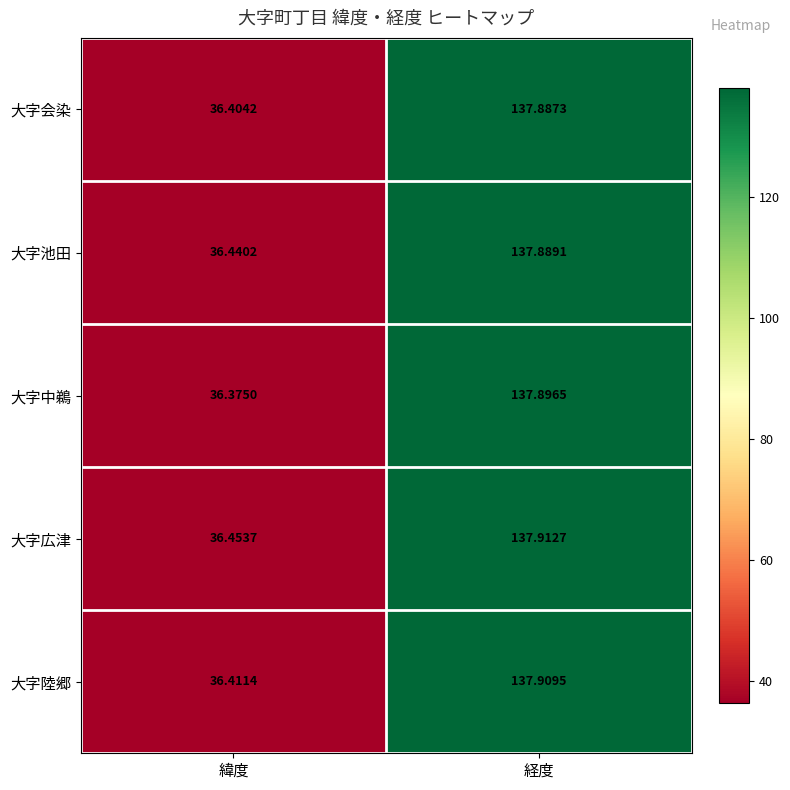

At which category is the sum across all series the highest?

経度